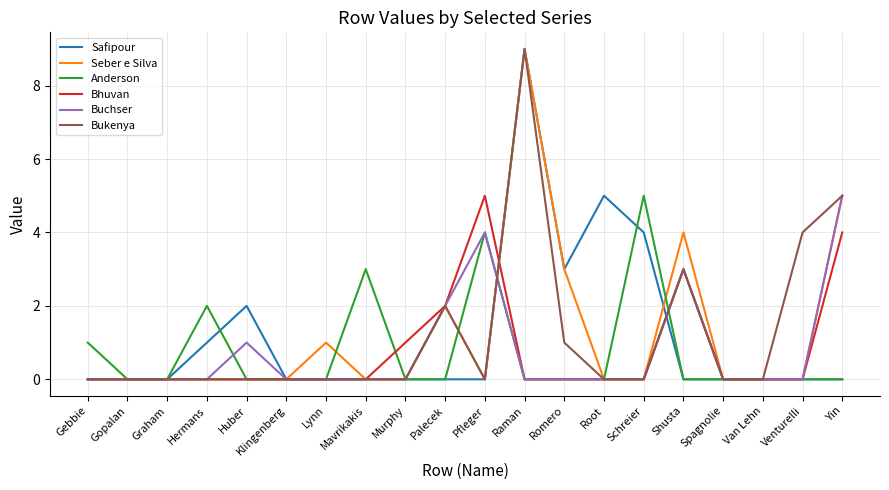

What position from the left is Klingenberg?

6